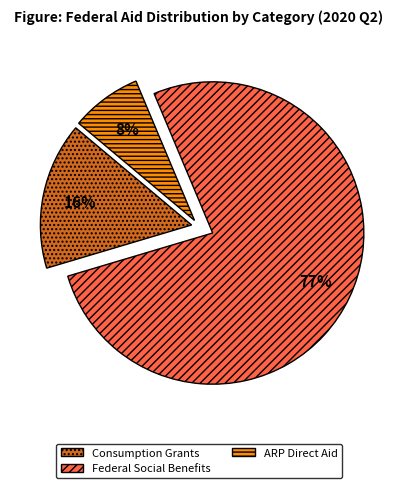

Does any single category account for the majority?

Yes